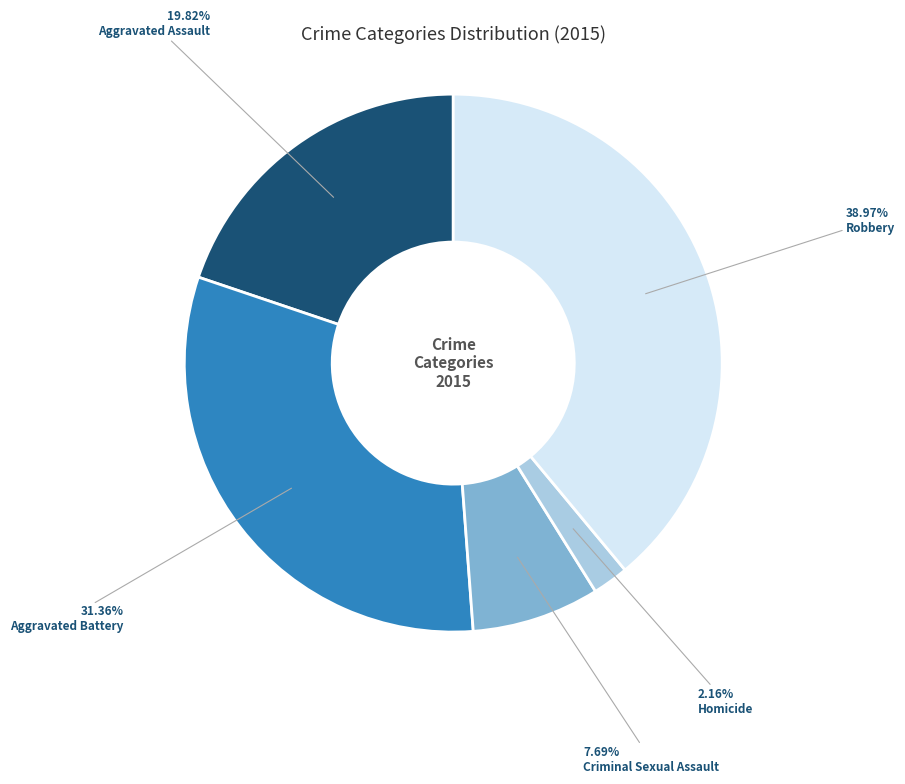

Does any single category account for the majority?

No